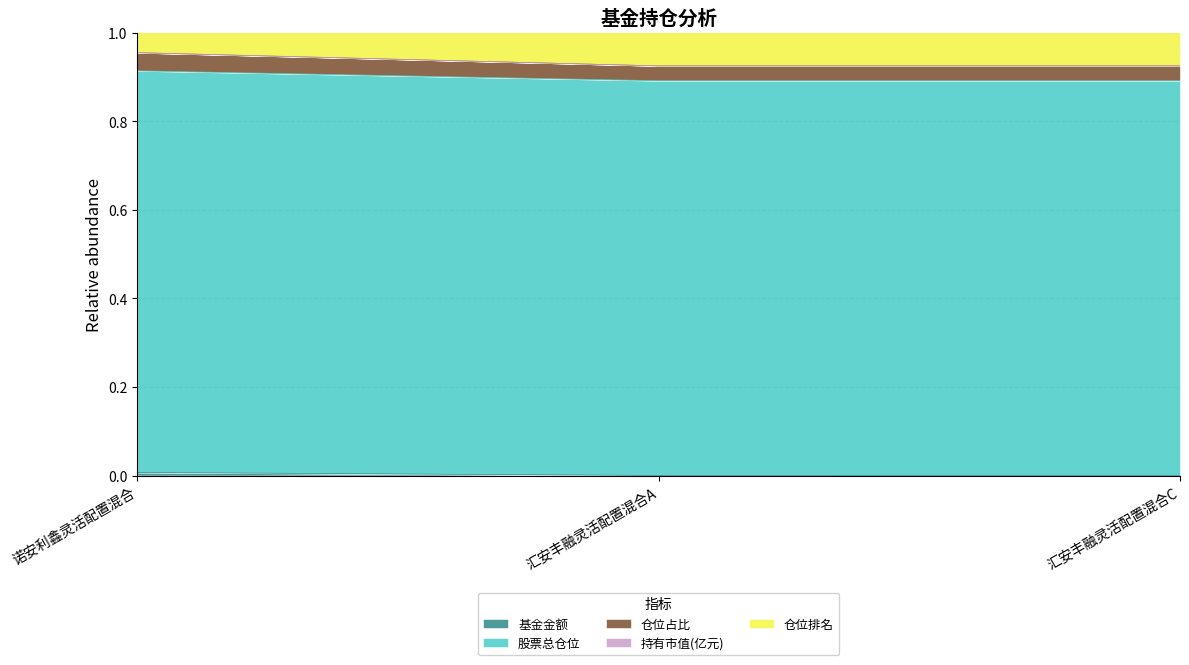

What is the total value across all series at 汇安丰融灵活配置混合C?

1.0